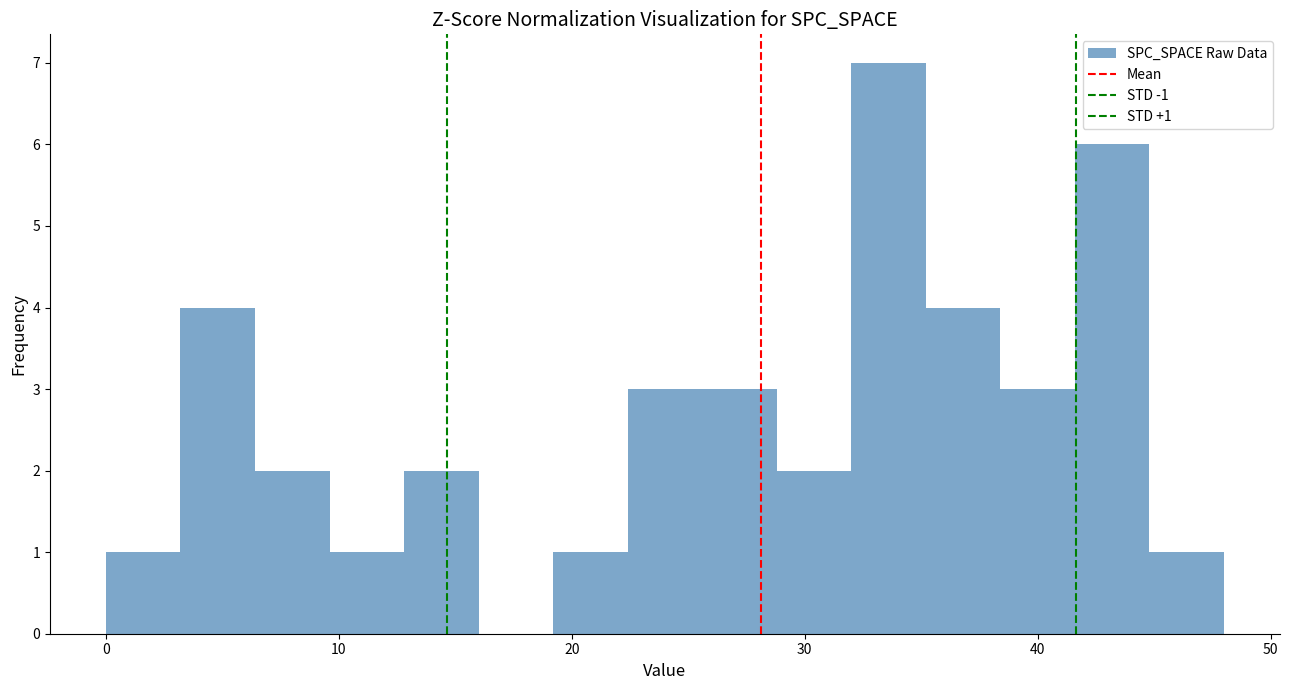

Read against the x-axis, roughly where is the centre of the tallest bar?

34